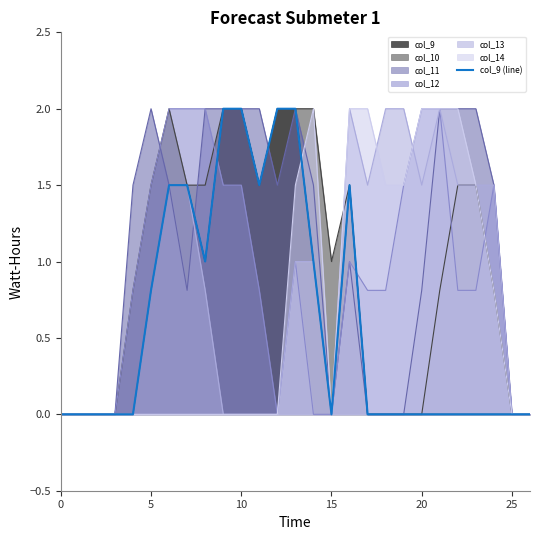

Which has a higher value, 15 or 24?

15